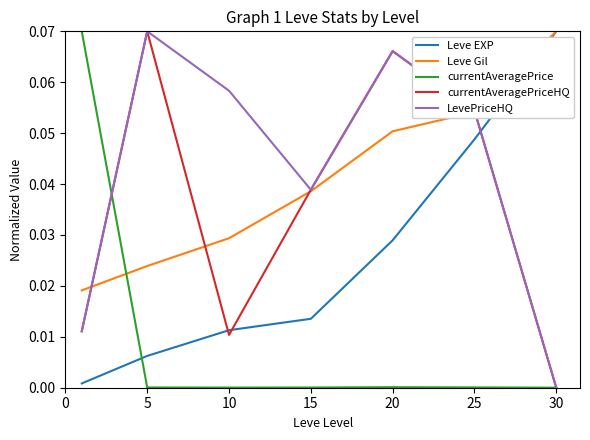

After their last crossing, which series has the higher values: Leve EXP or LevePriceHQ?

Leve EXP